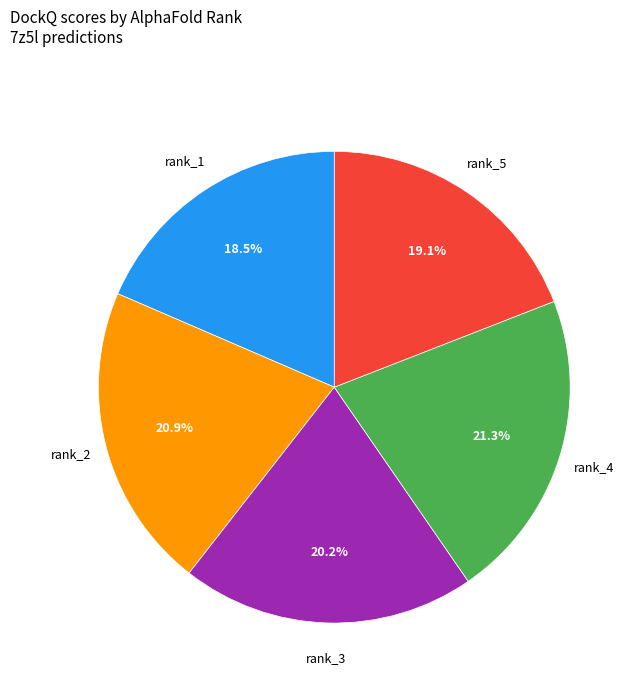

To the nearest percent, what is the difference between the largest and smallest slice percentages?

3%